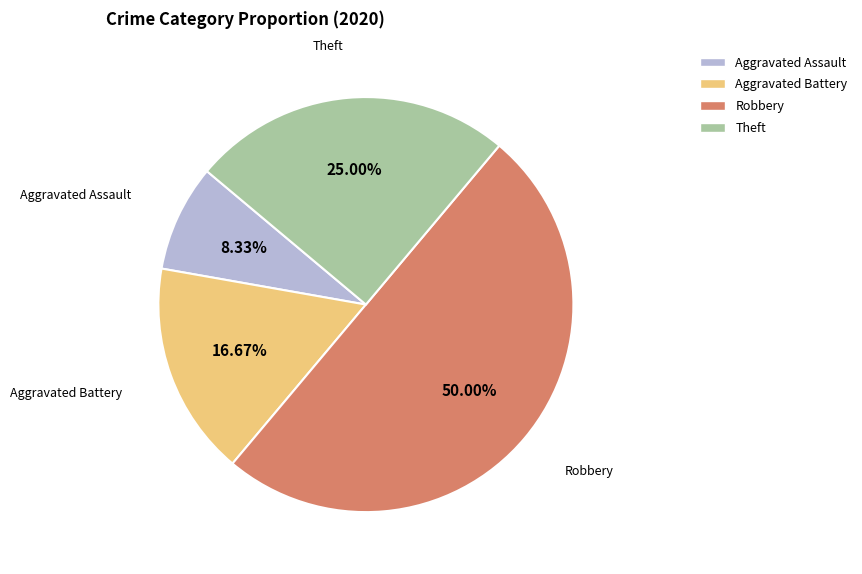

To the nearest percent, what portion does Robbery represent?

50%